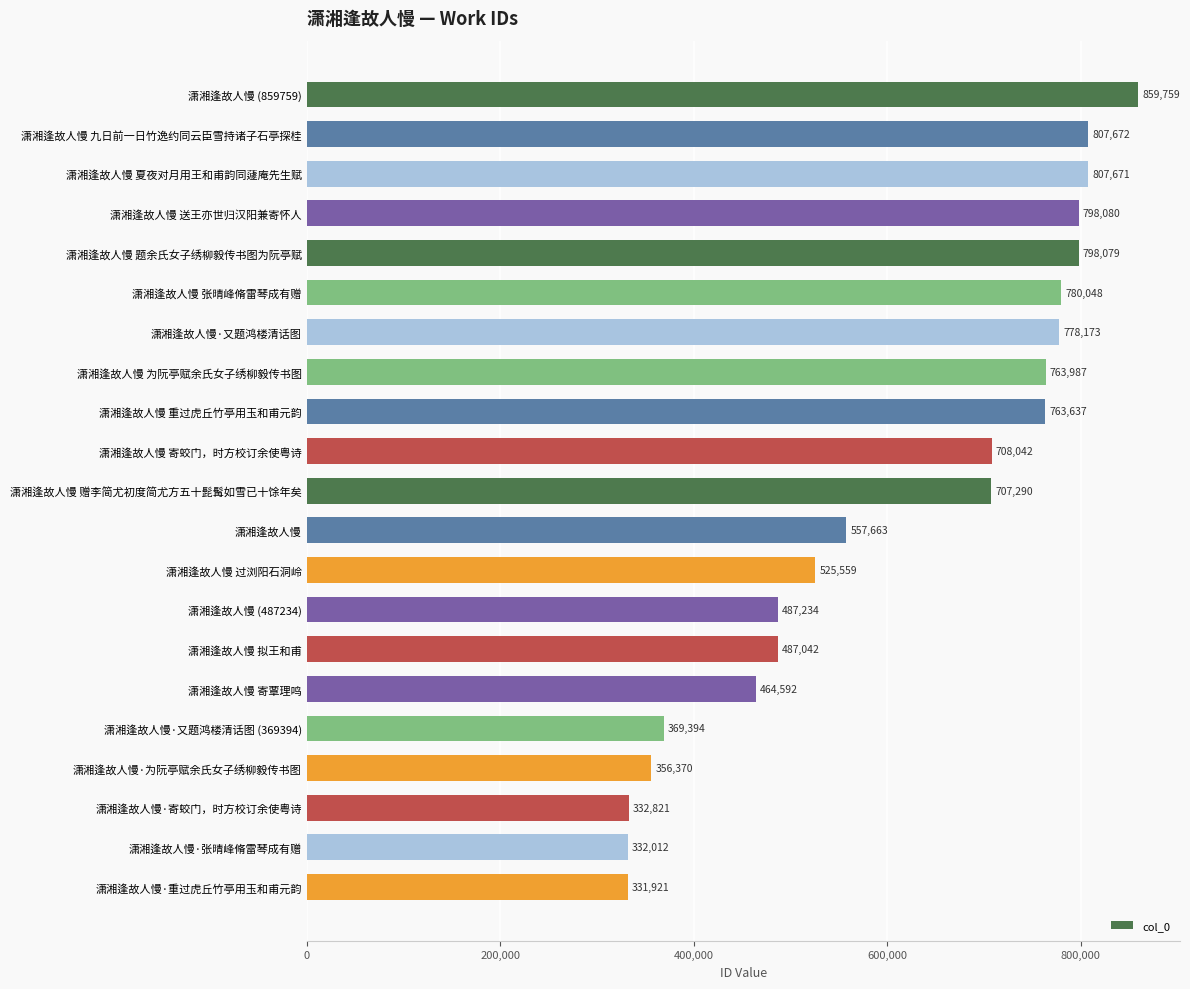

What is the label of the 11th bar from the top?

潇湘逢故人慢 赠李简尤初度简尤方五十髭髯如雪已十馀年矣